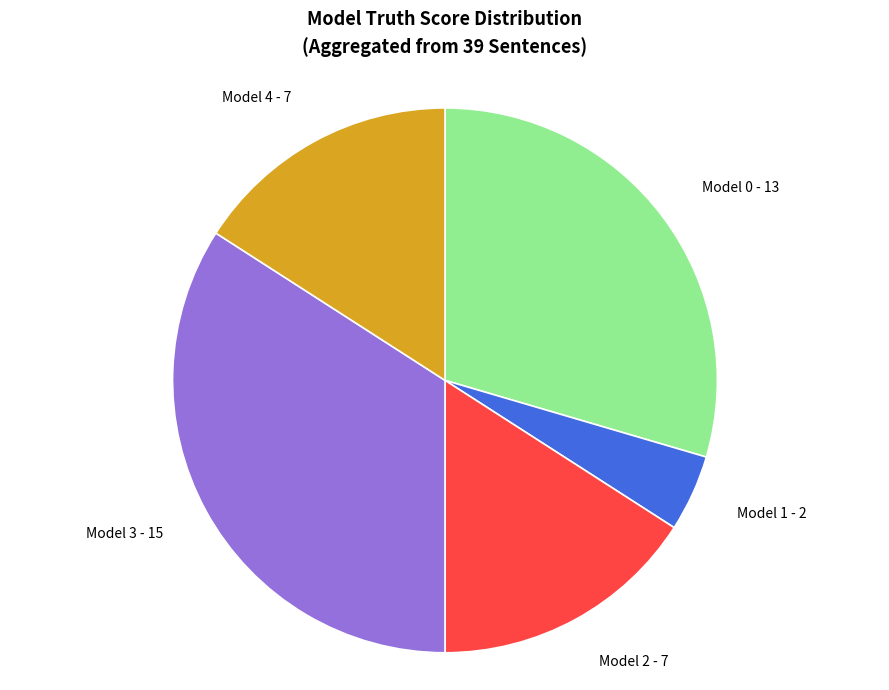

Does 1 represent more than half of the total?

No